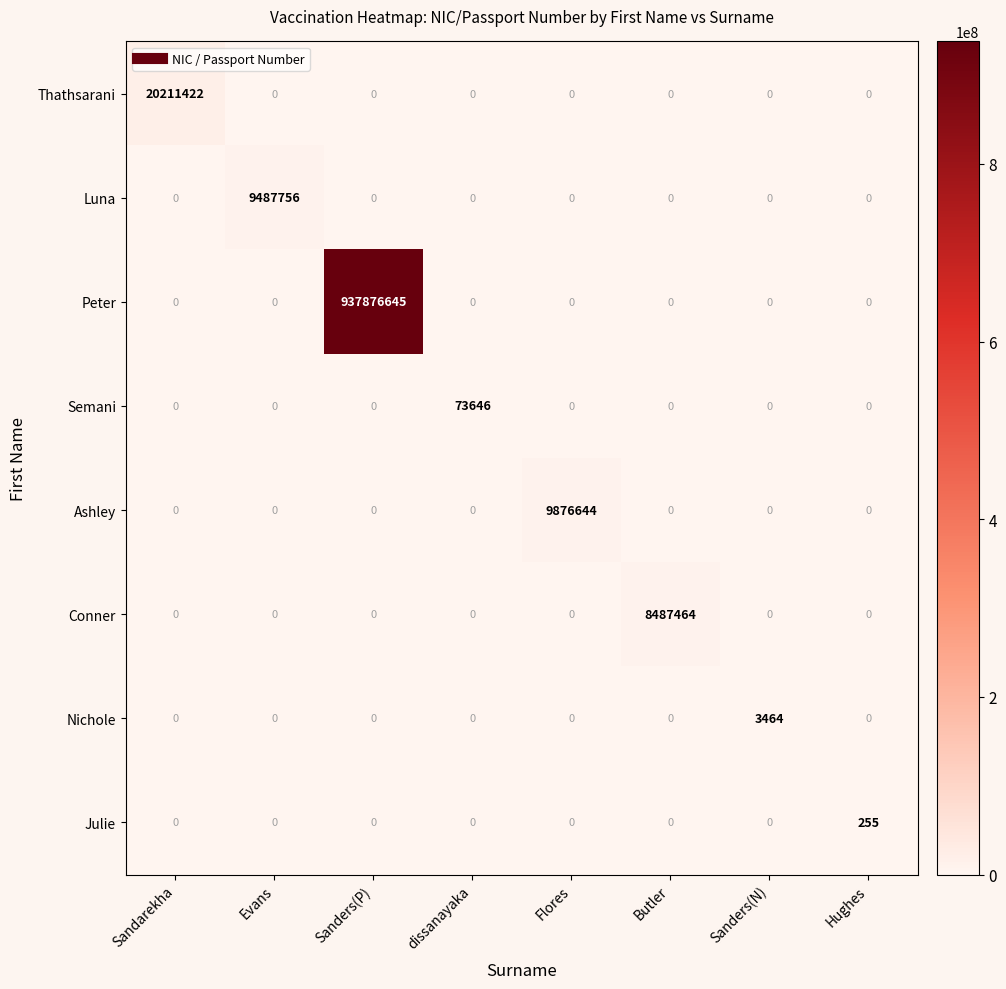

At which category is the sum across all series the highest?

Sanders(P)